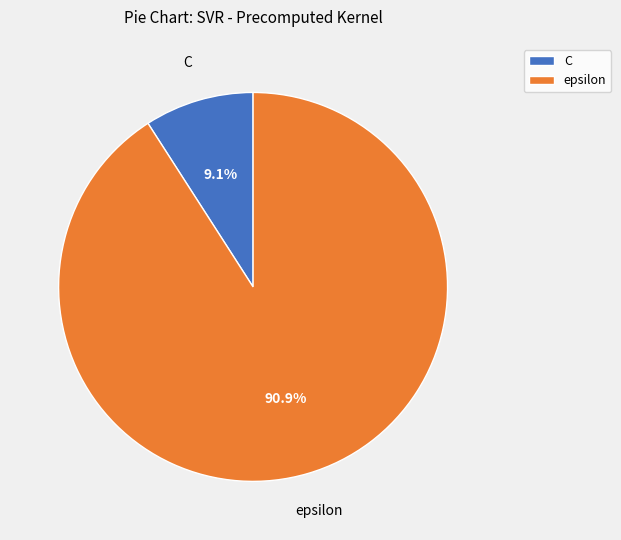

Which has a higher value, epsilon or C?

epsilon